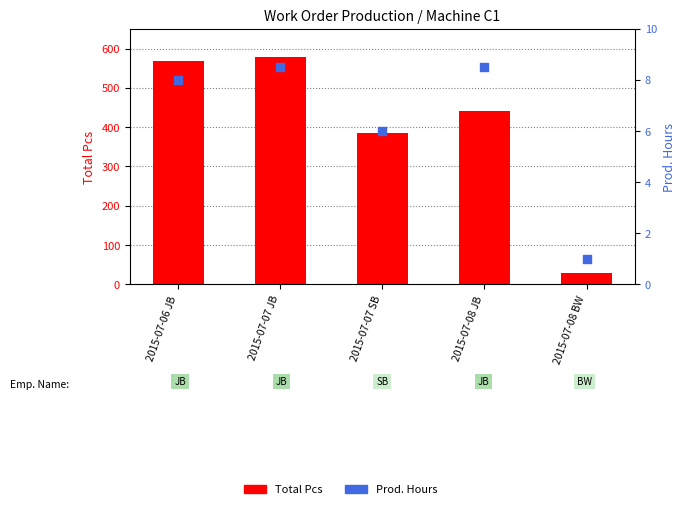

Which series reaches the minimum Y coordinate?

Prod. Hours